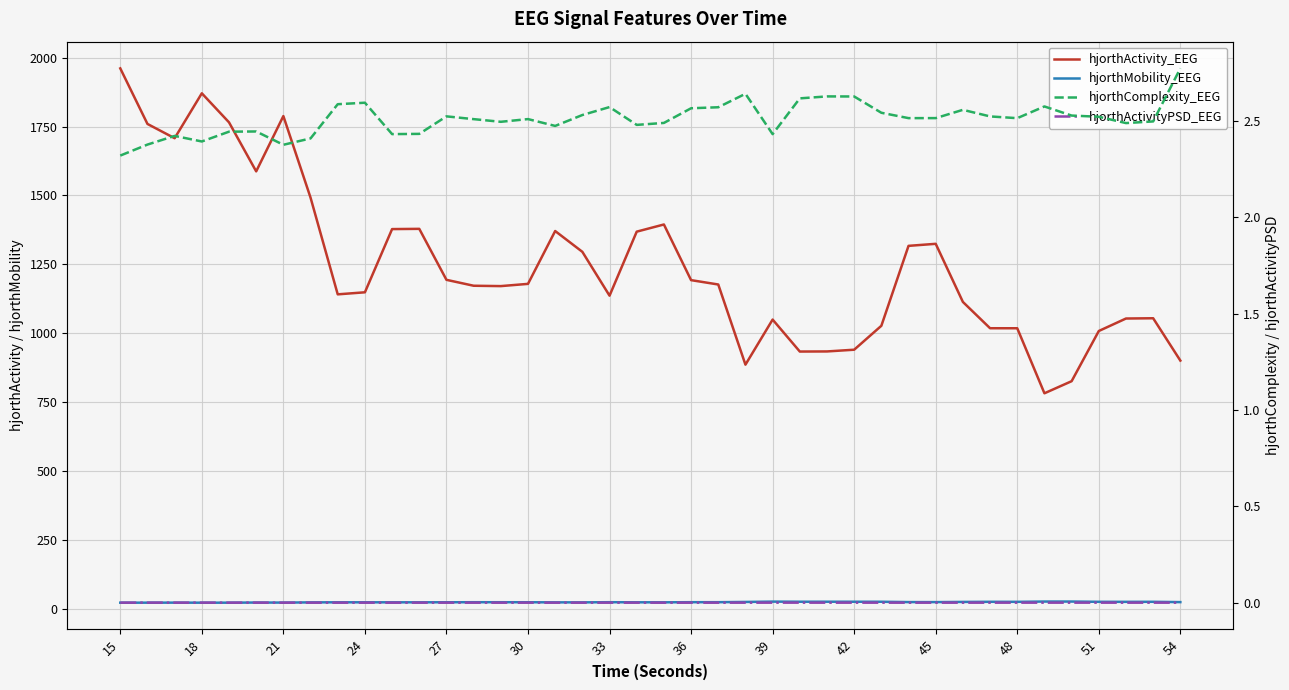

How many lines are shown in the chart?

4